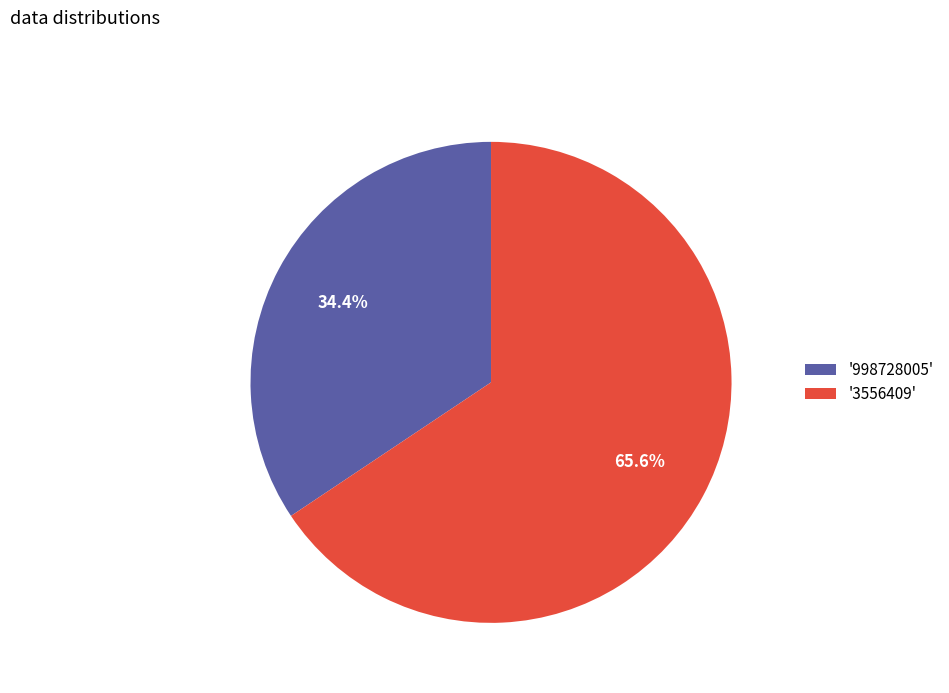

Count the number of slices in the pie.

2